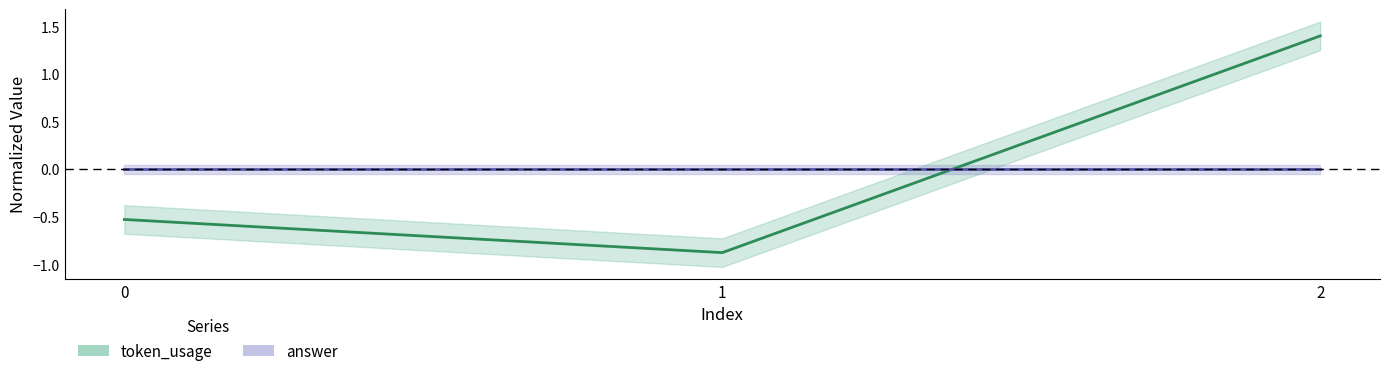

Reading left to right, what are all the values shown in this chart?

0=-0.5	1=-0.9	2=1.4